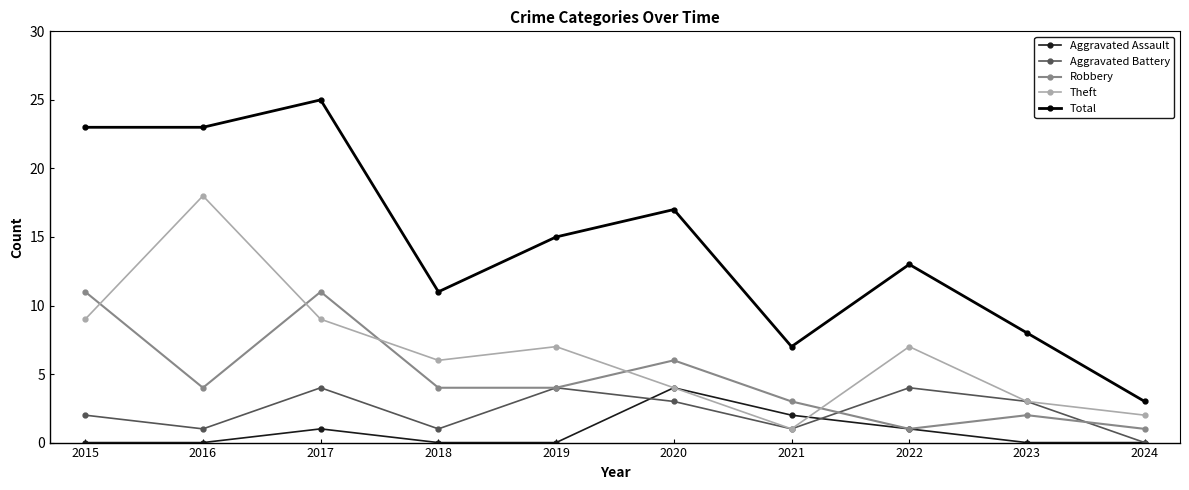

What is the difference between the maximum and minimum values in the Robbery series?

10